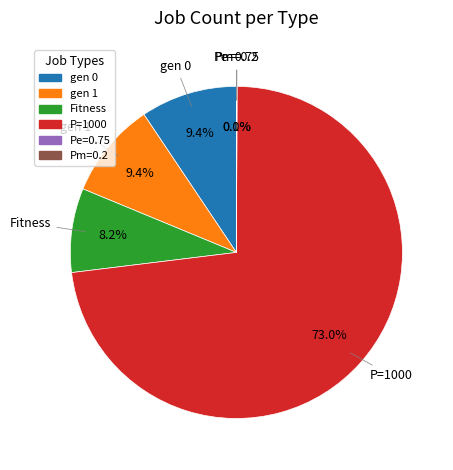

Is there any slice that represents more than half of the pie?

Yes